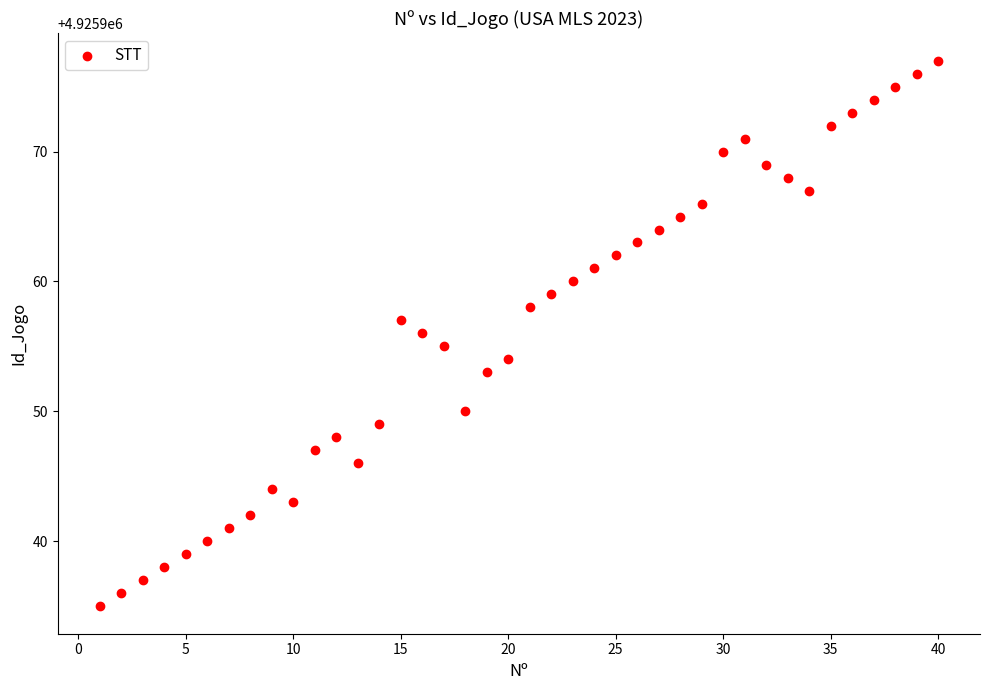

What is the range of X values (max minus min)?

39